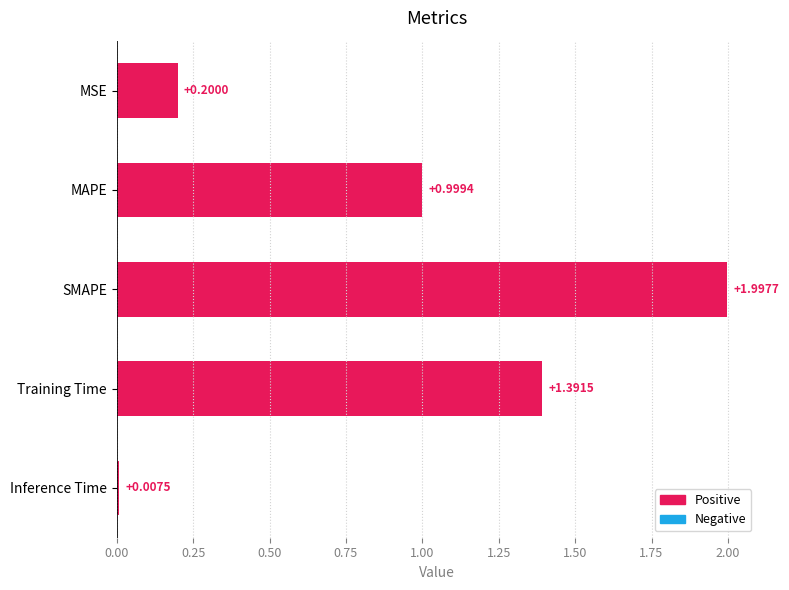

What is the greatest value displayed?

2.0